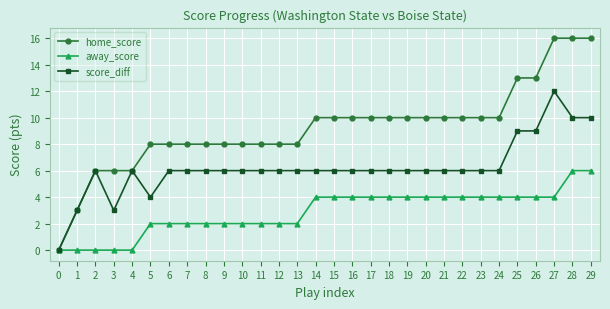

List the series in order of their peak value, lowest first.

away_score, score_diff, home_score